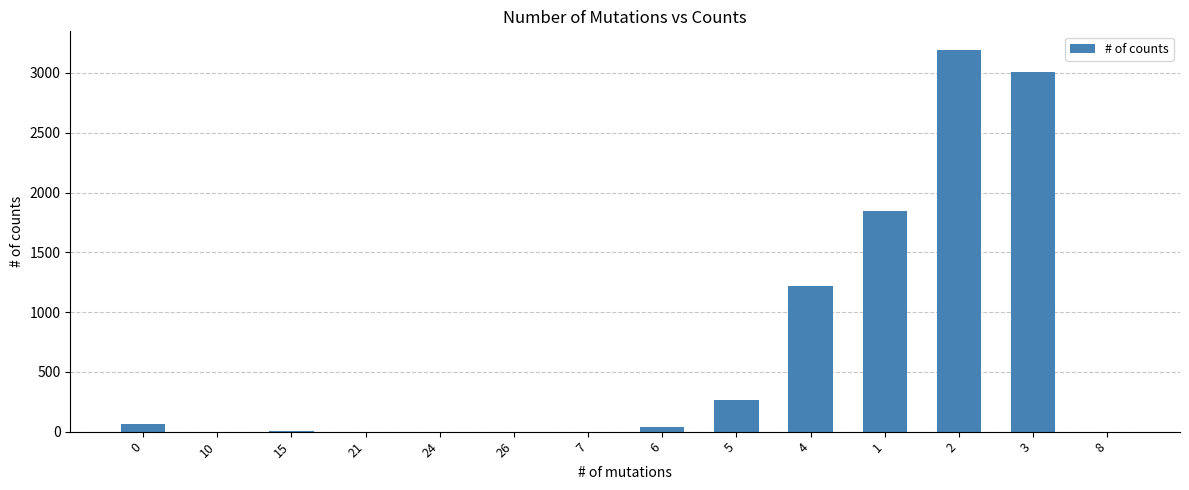

What is the sum of all values?

9639